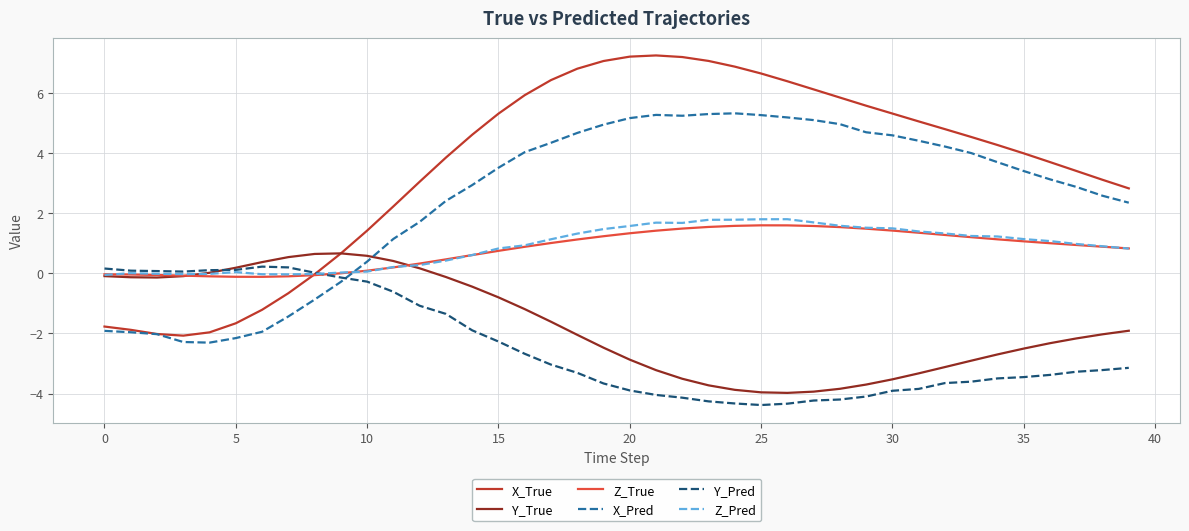

Does the chart have visible grid lines?

Yes